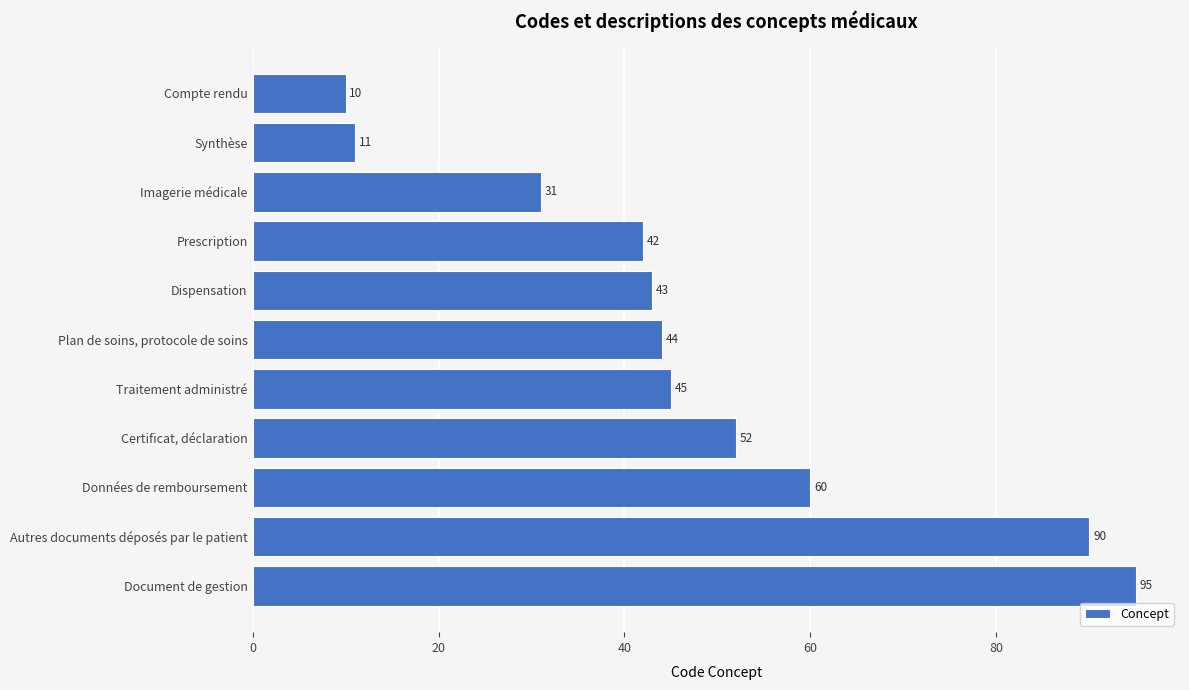

Which has a higher value, Traitement administré or Données de remboursement?

Données de remboursement